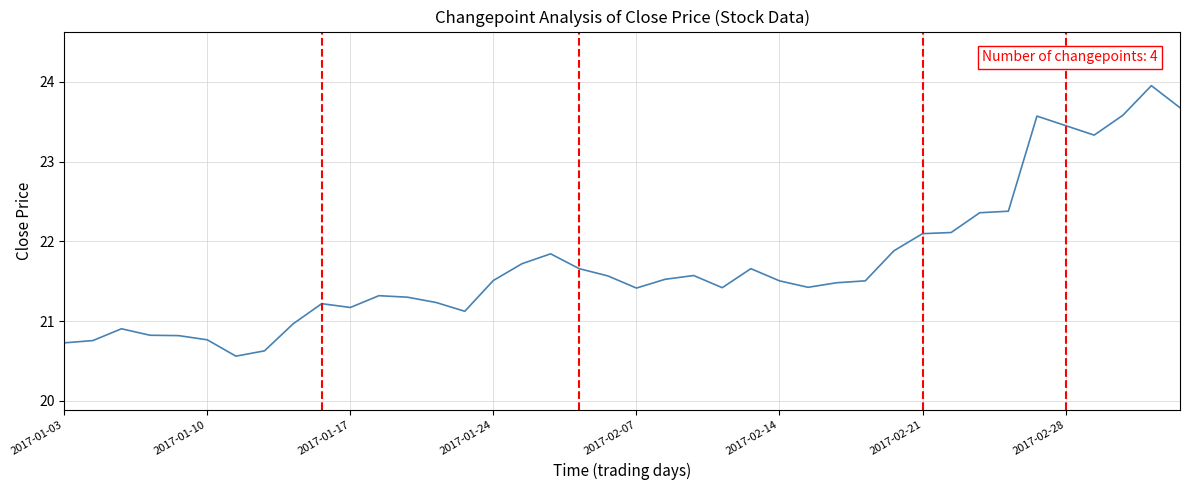

What is the greatest value displayed?

24.0